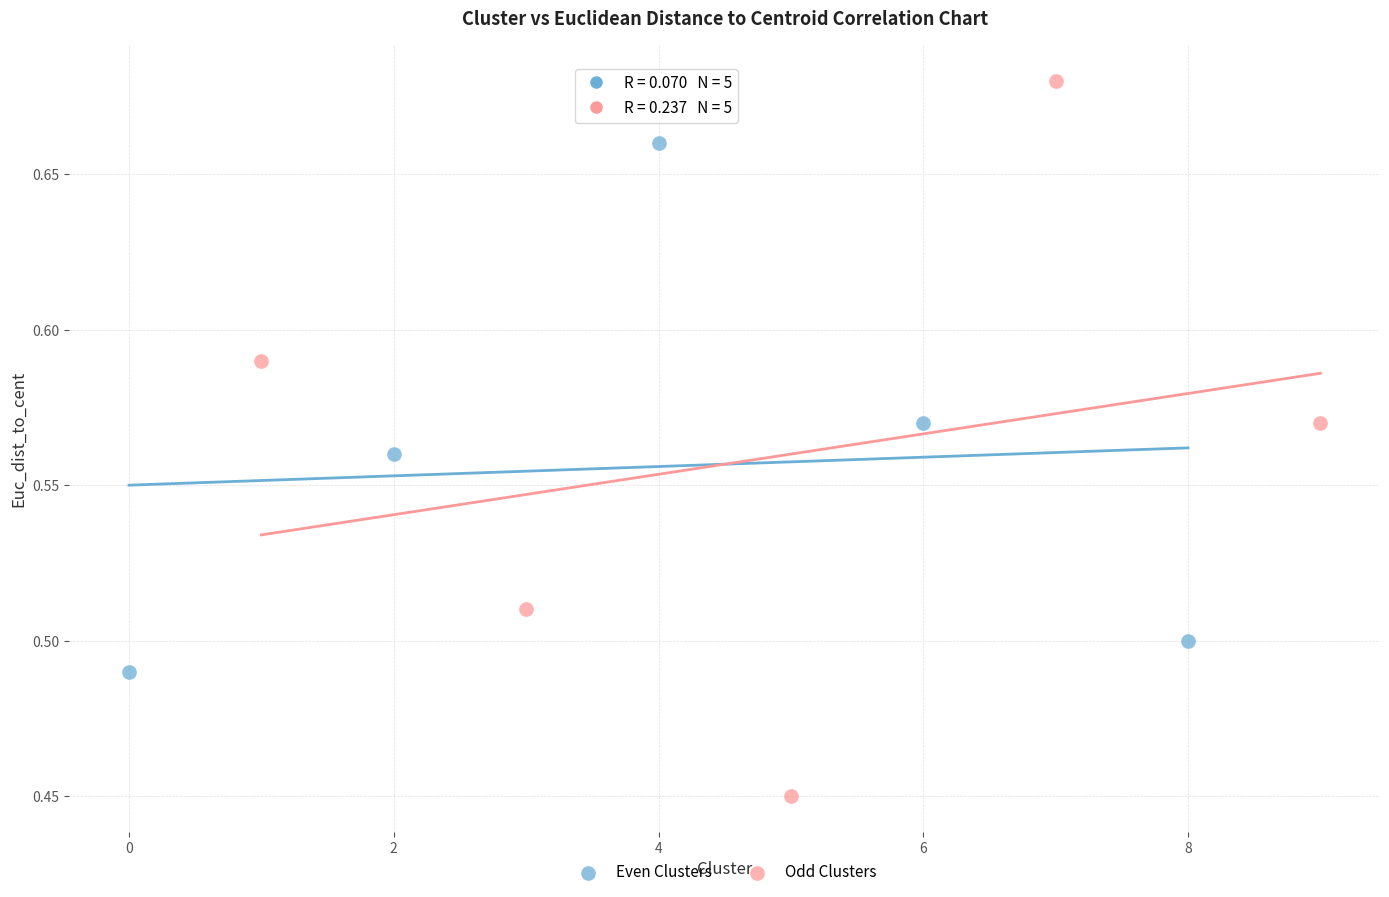

Which series has the largest Y range (max minus min)?

Odd Clusters